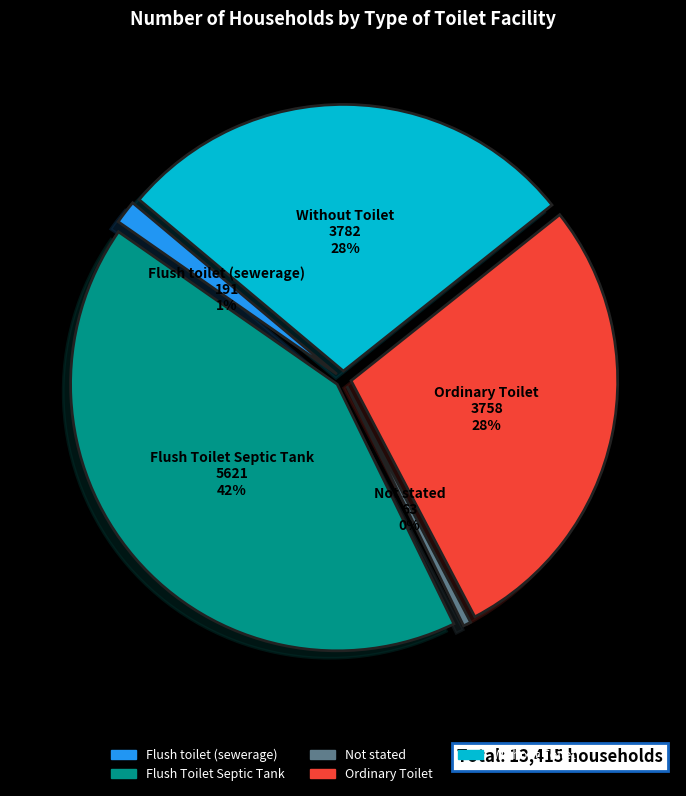

To the nearest percent, what is the average slice percentage?

20%